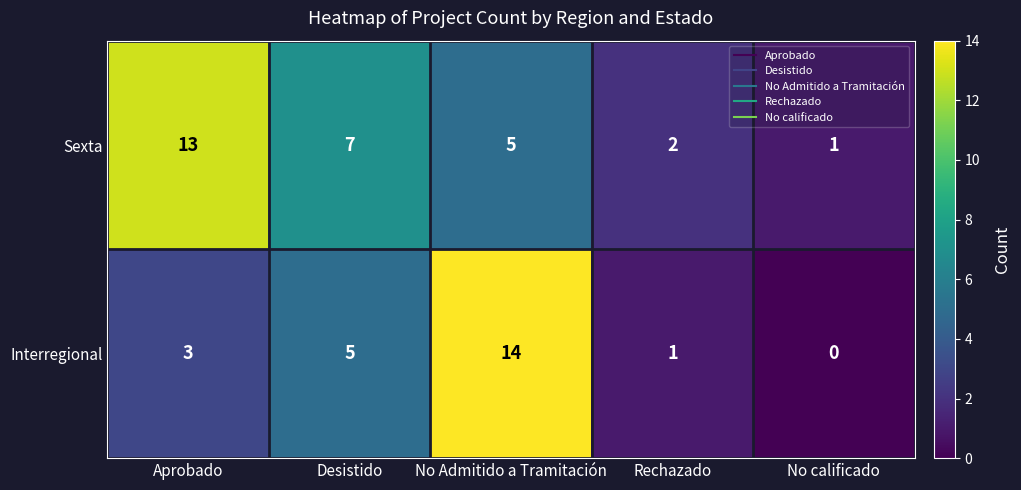

The value of Interregional at Desistido is 5. True or false?

True